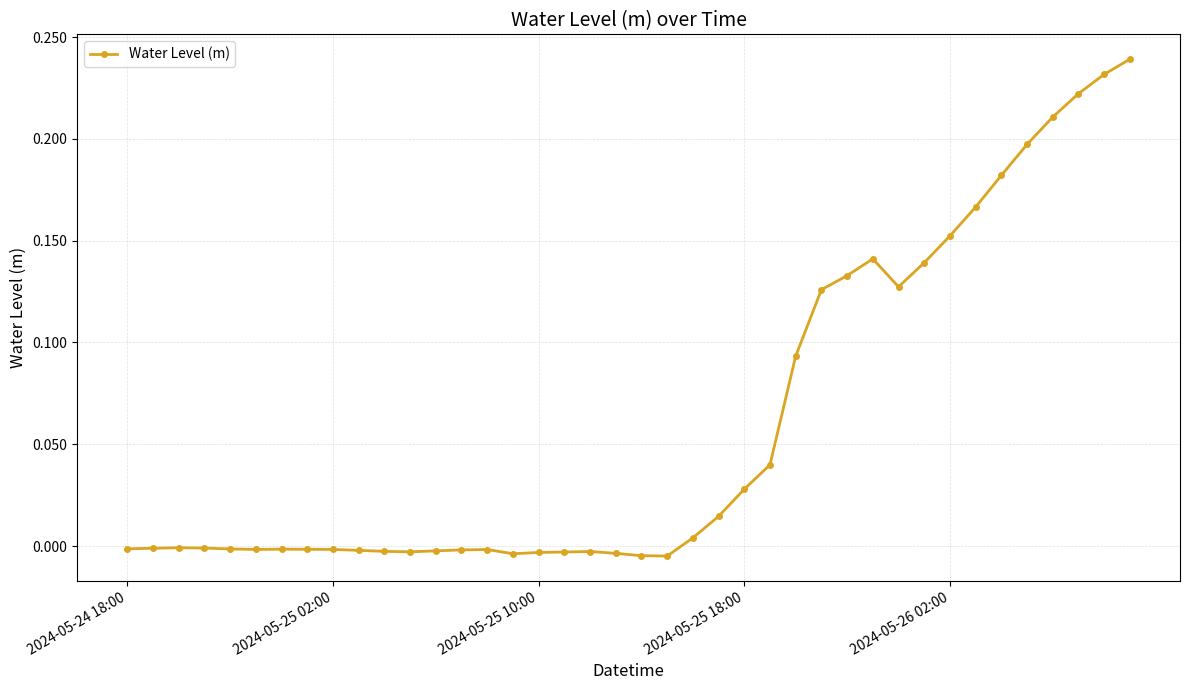

True or false: the data has more than 0 interior local peaks.

True